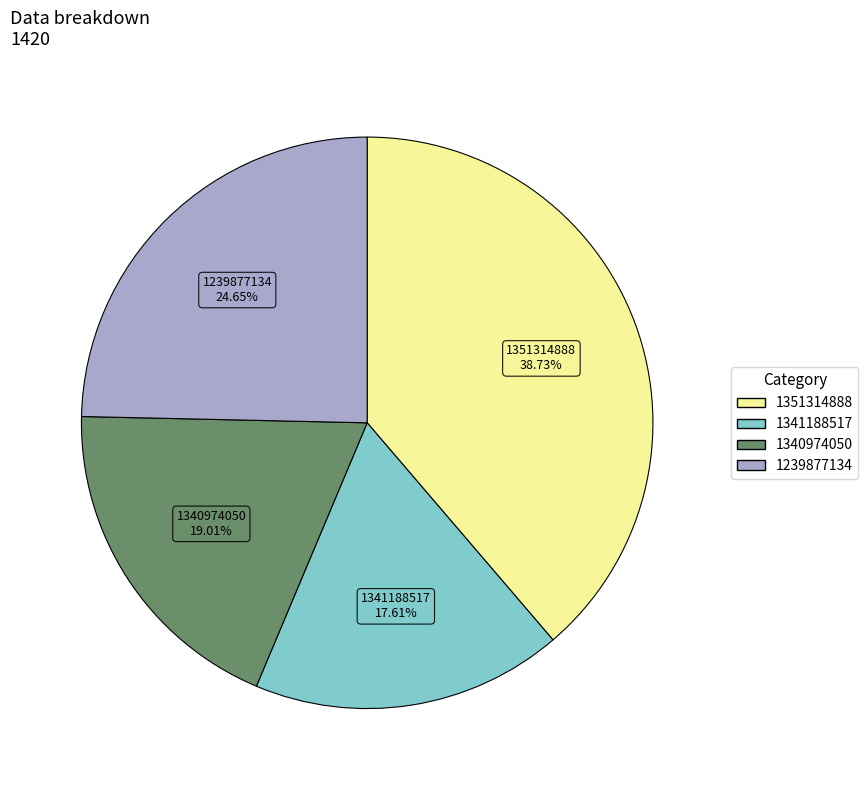

Count the number of slices in the pie.

4